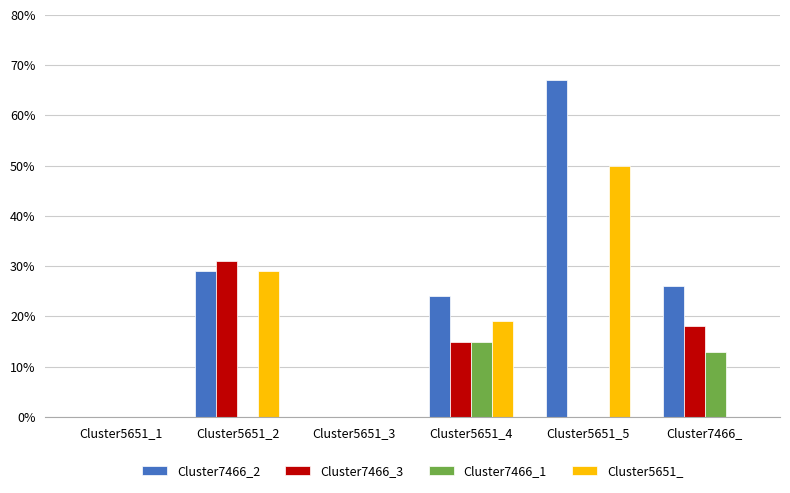

Are the bars horizontal?

No